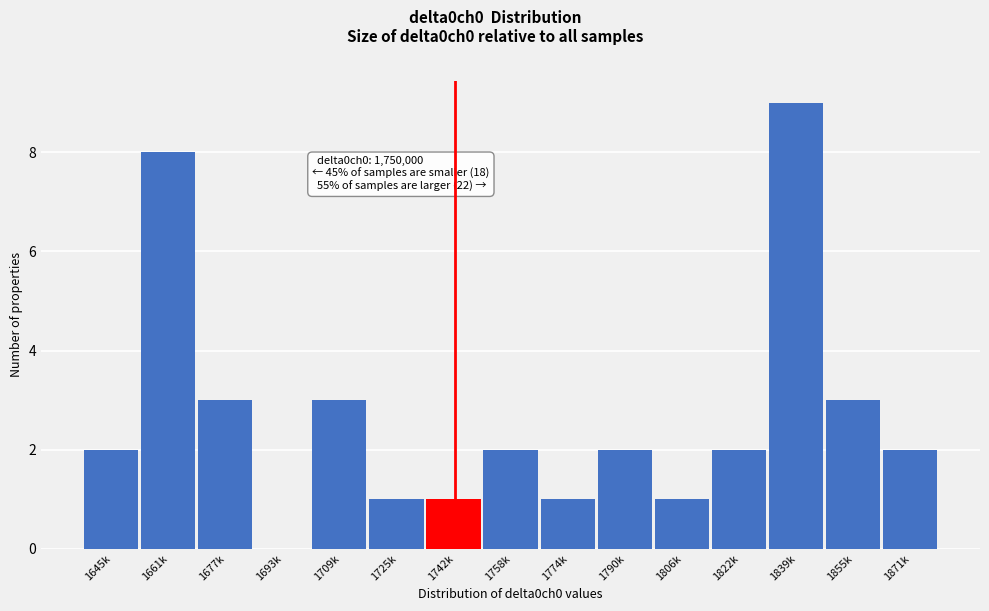

Reading left to right, transcribe all the data shown in this chart.

1645k=2	1661k=8	1677k=3	1693k=0	1709k=3	1725k=1	1742k=1	1758k=2	1774k=1	1790k=2	1806k=1	1822k=2	1839k=9	1855k=3	1871k=2